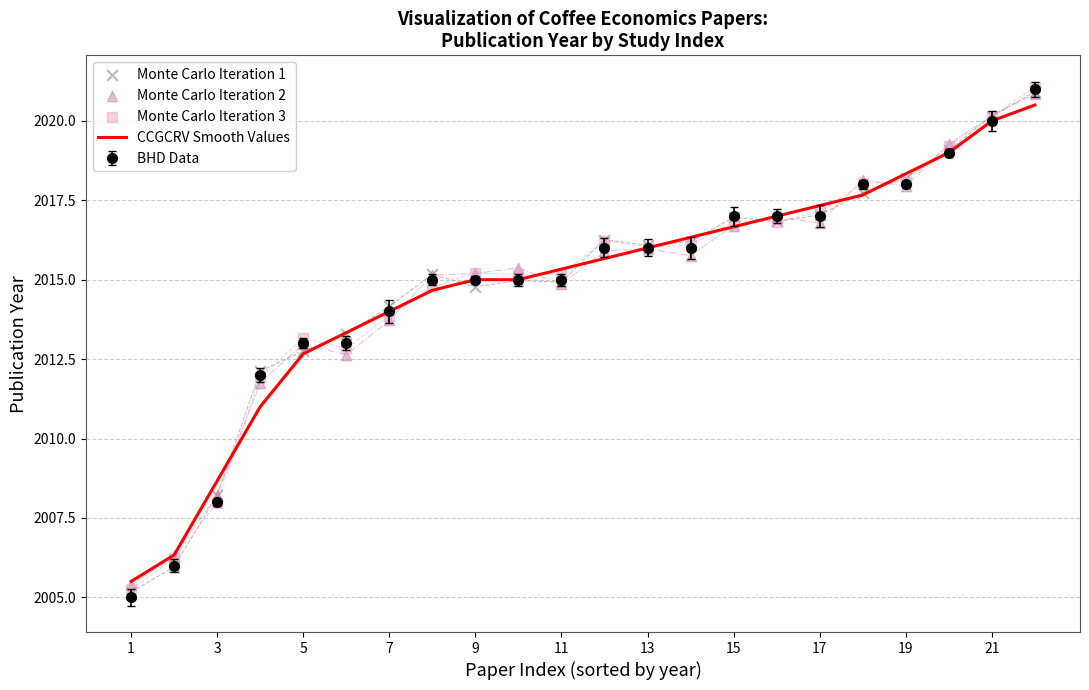

Is it true that CCGCRV Smooth Values equals 3438.4 at 1?

False